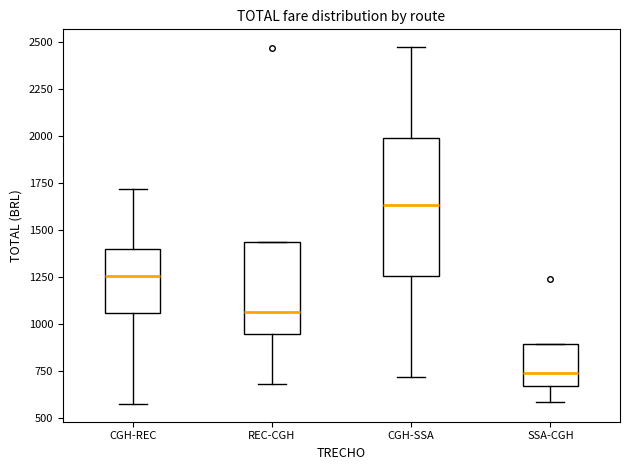

Reading left to right, read every box against the y-axis: the position of its median line, the range the box covers, and the ends of its whiskers. The values are not printed on the chart, so give them approximately, as read against the axis.

CGH-REC: median 1250, box 1050 to 1400, whiskers 550 to 1700
REC-CGH: median 1050, box 950 to 1450, whiskers 700 to 1450
CGH-SSA: median 1650, box 1250 to 2000, whiskers 700 to 2450
SSA-CGH: median 750, box 650 to 900, whiskers 600 to 900